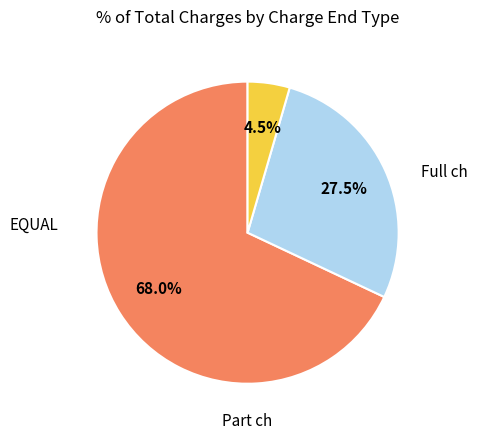

How many slices are in this pie chart?

3